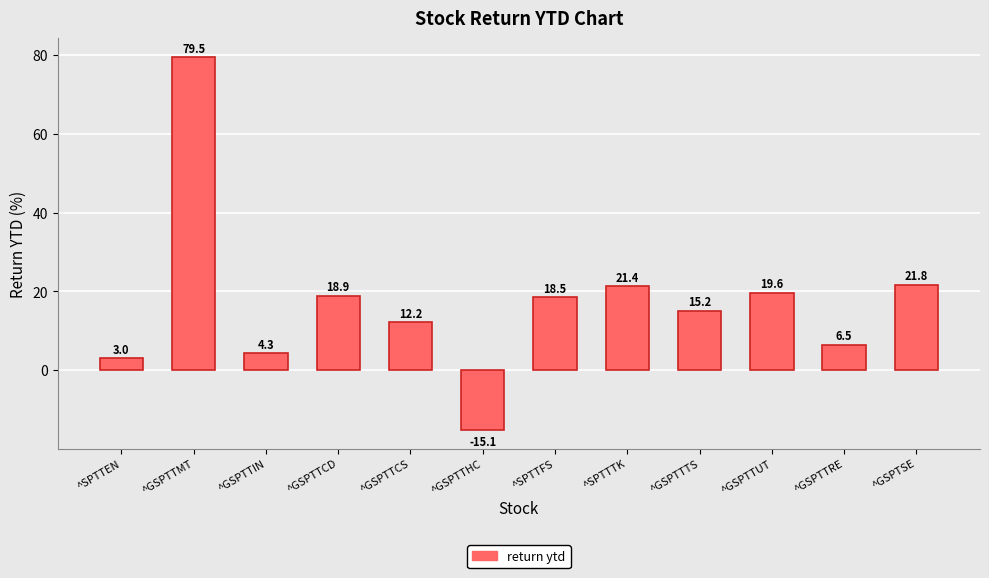

The value at ^GSPTTHC is -15.1. True or false?

True